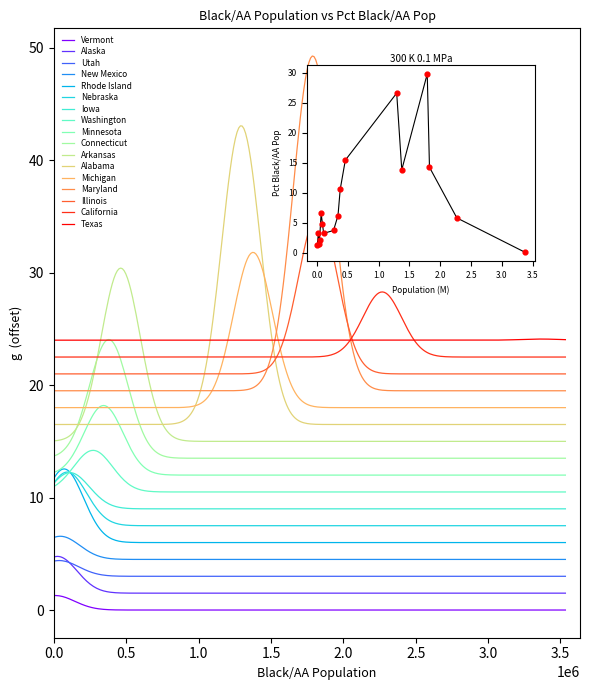

What is the change in value from Illinois to Rhode Island?

-7.7